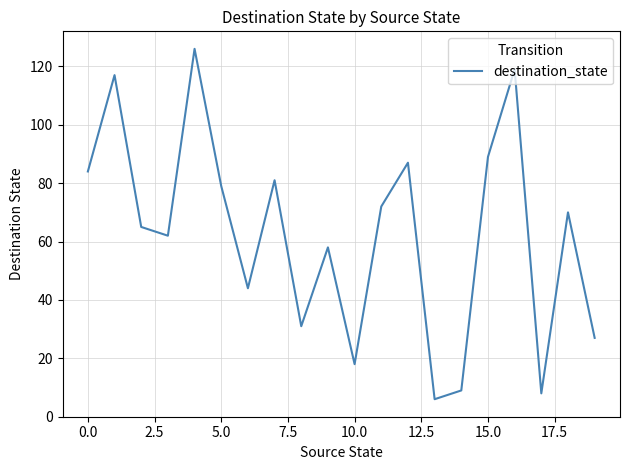

What is the difference between the maximum and minimum values?

120